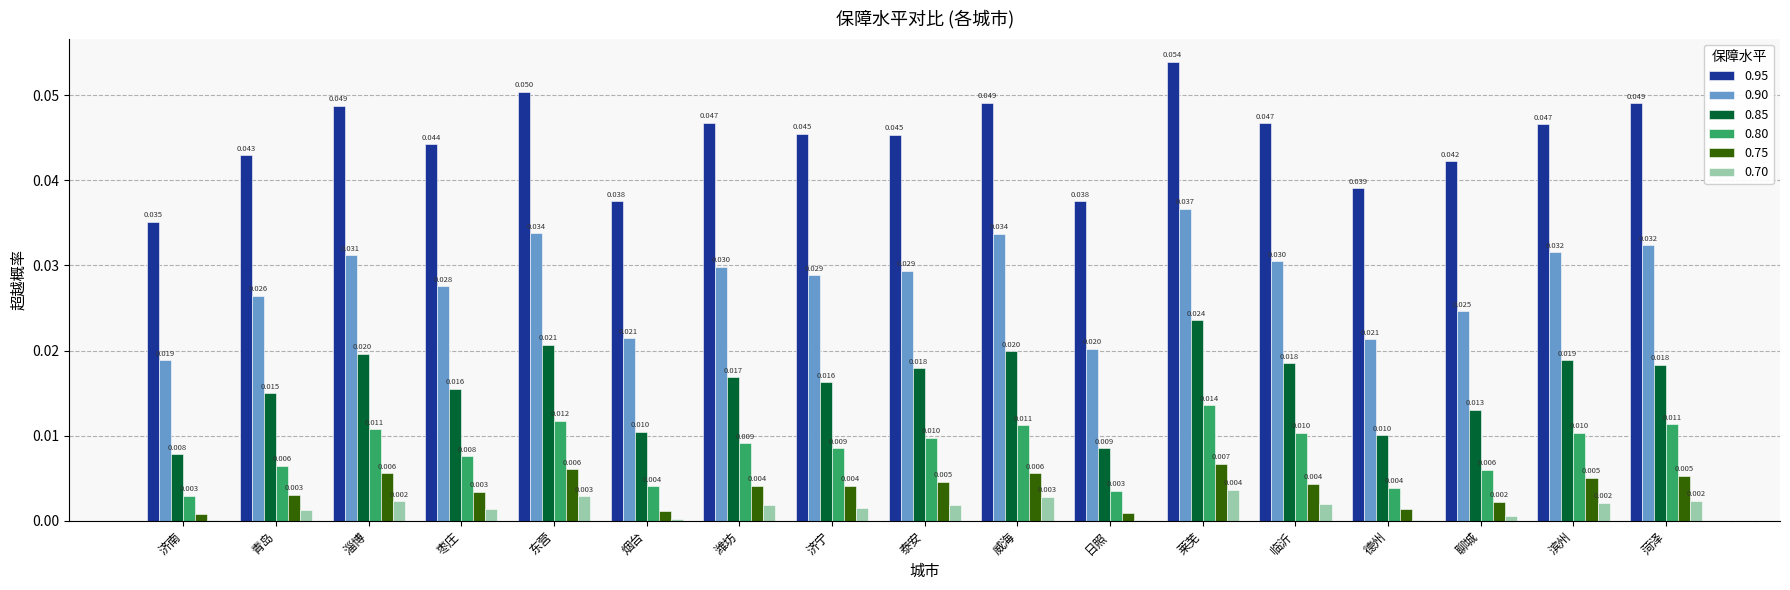

What is the sum of all 0.95 values?

0.8